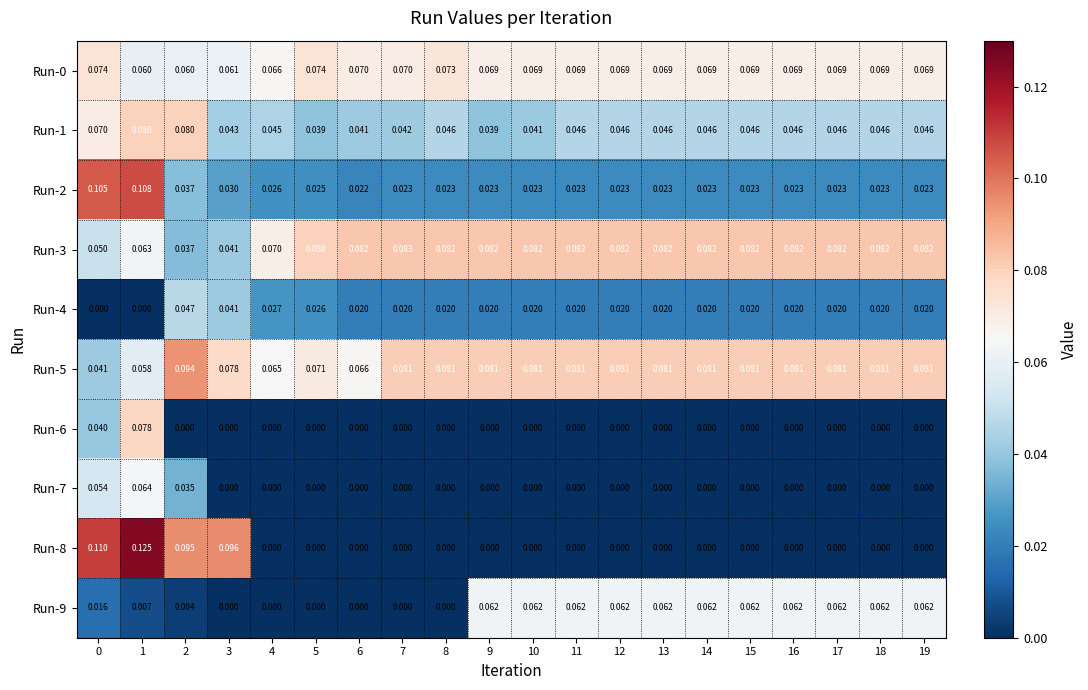

What is the total value across all series at 13?

0.4